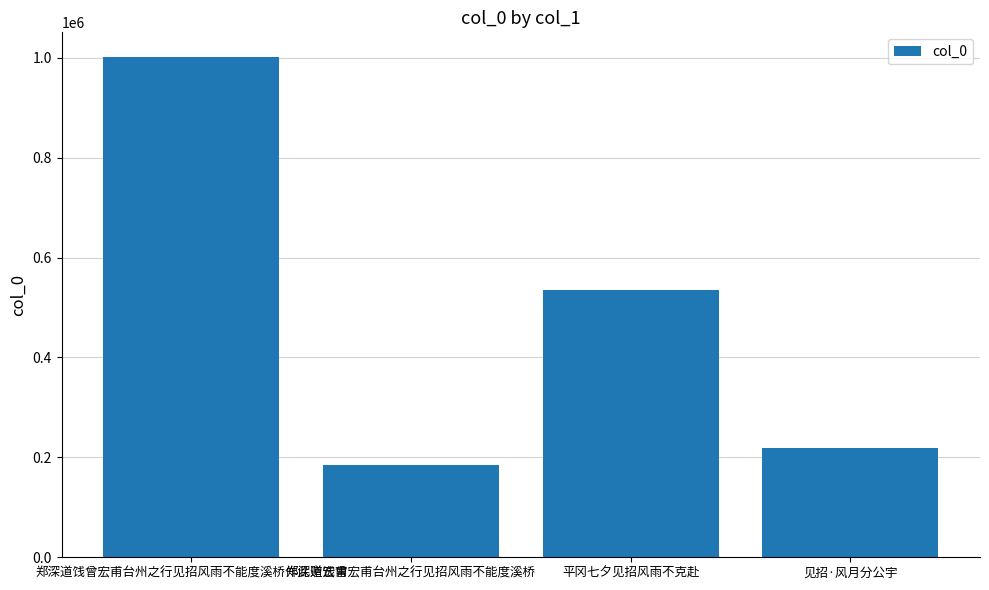

Between 平冈七夕见招风雨不克赴 and 郑深道饯曾宏甫台州之行见招风雨不能度溪桥, which is larger?

平冈七夕见招风雨不克赴